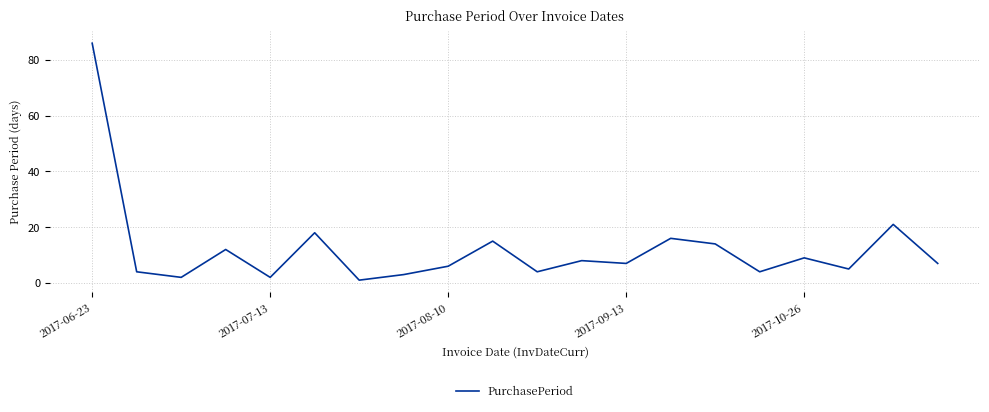

What is the difference between the maximum and minimum values?

85